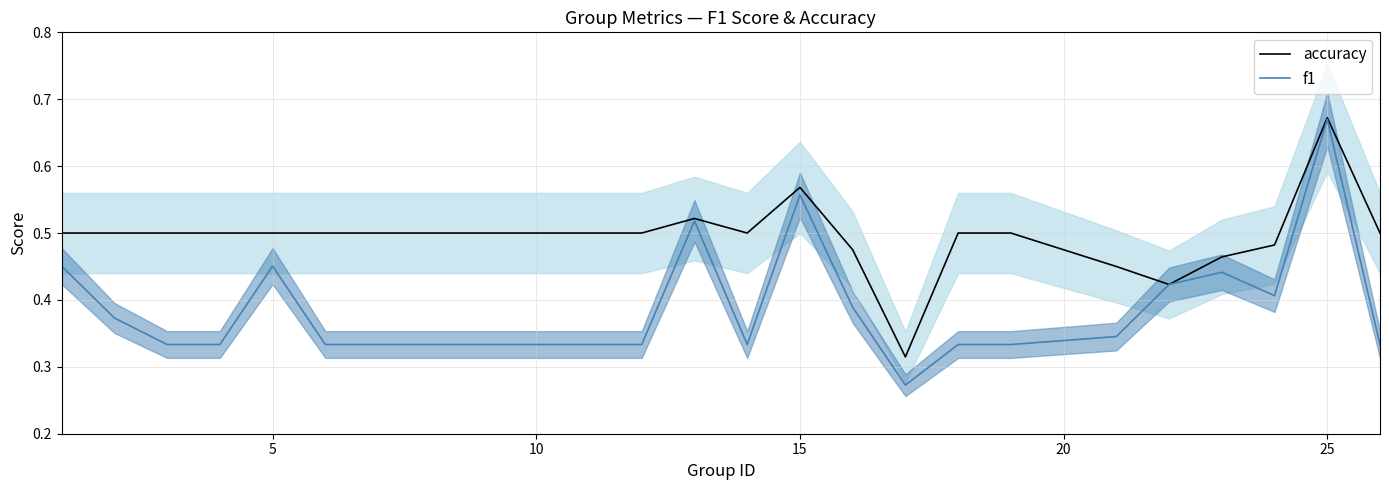

How many interior local valleys does the f1 series have?

4